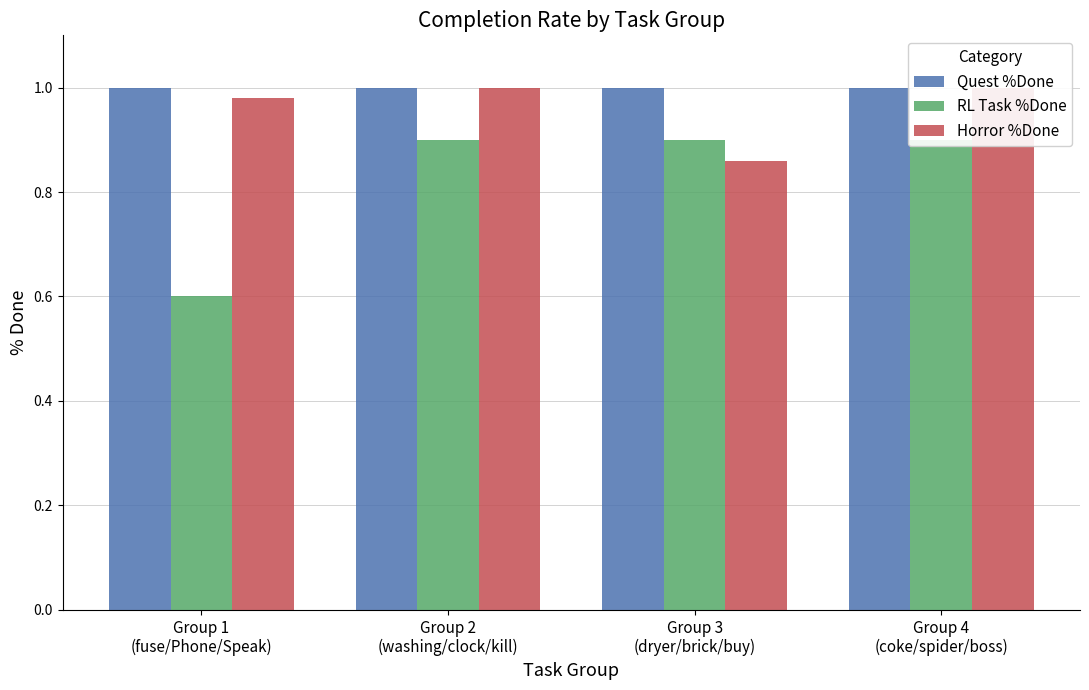

What is the sum of the Quest %Done values at Group 4
(coke/spider/boss) and Group 2
(washing/clock/kill)?

2.0